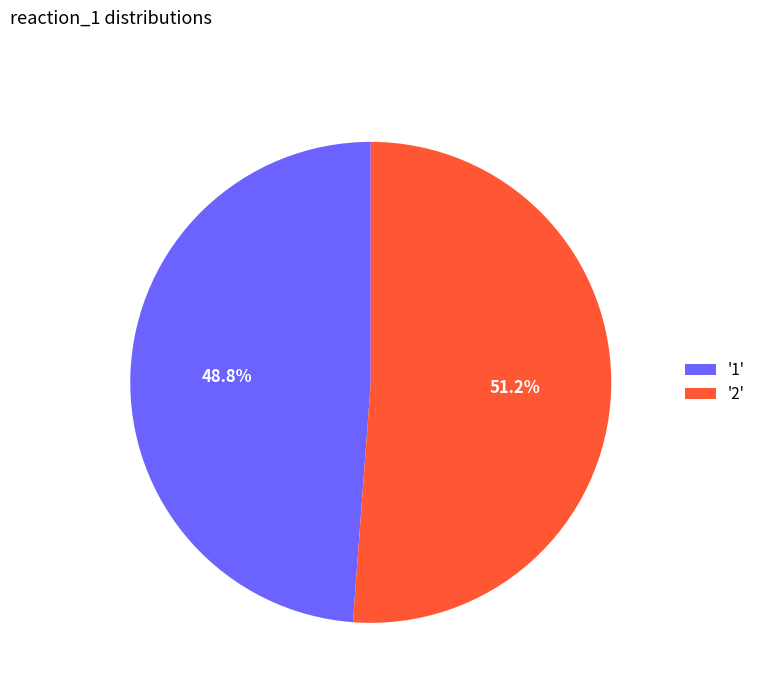

Rank the categories by value from highest to lowest.

'2', '1'